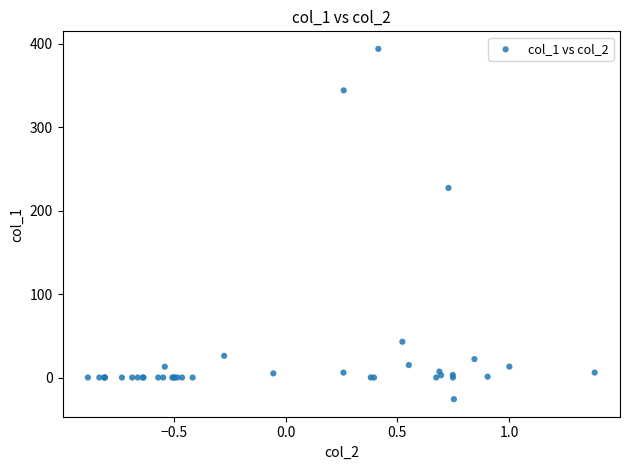

What Y value in the scatter plot is closest to 183?

227.2